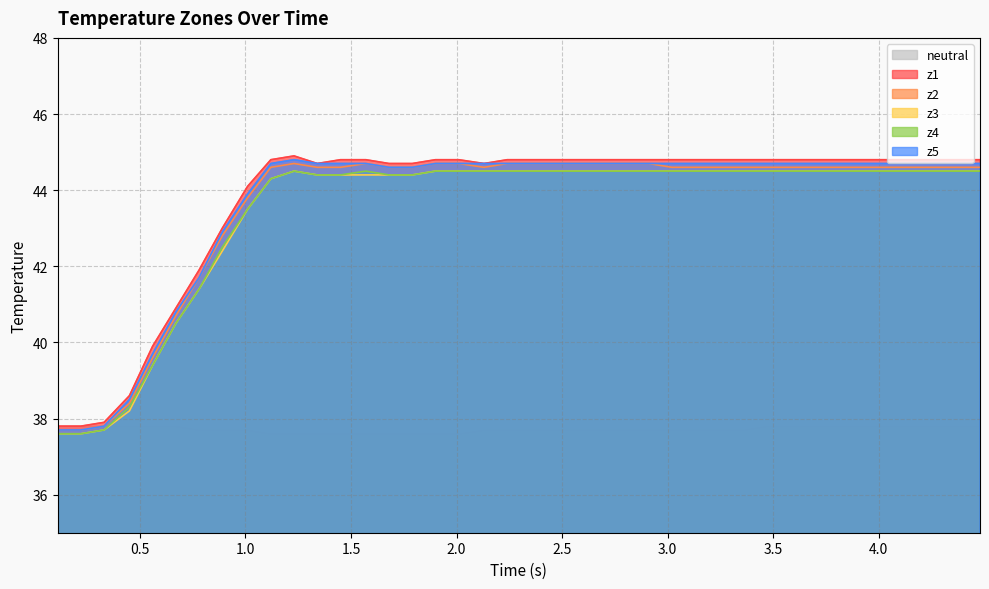

What is the highest value of the z2 series?

44.7